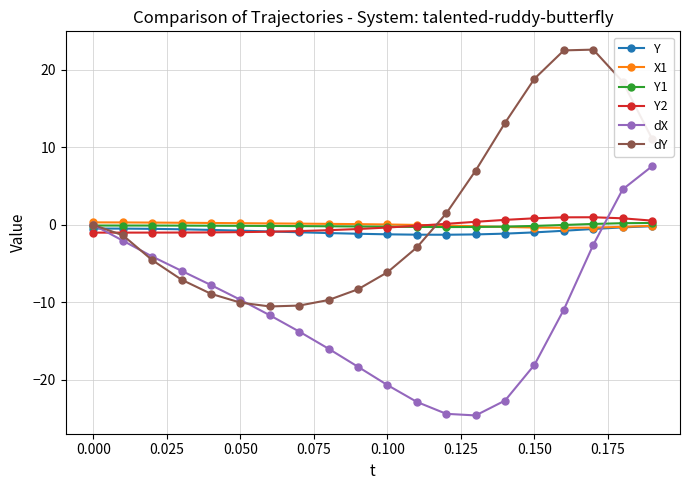

At how many categories does at least one series exceed 6?

7